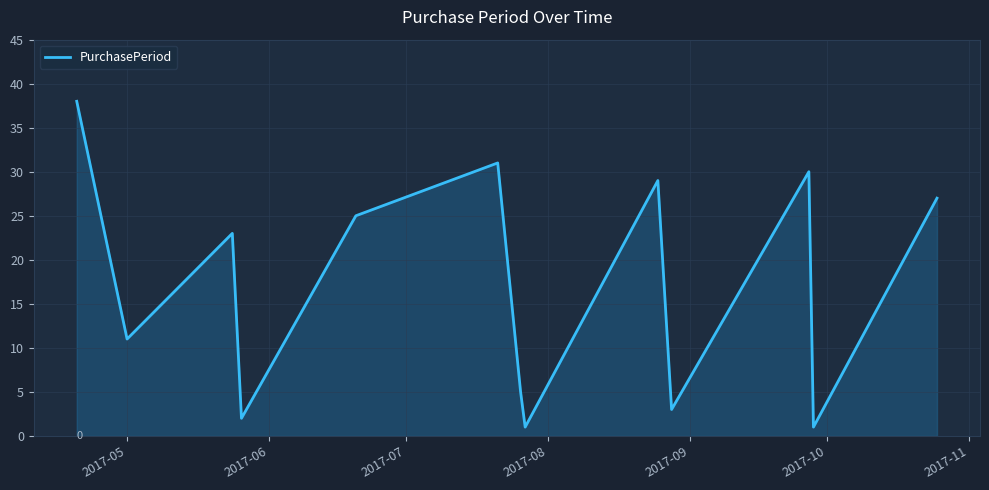

What is the maximum value shown in the chart?

38